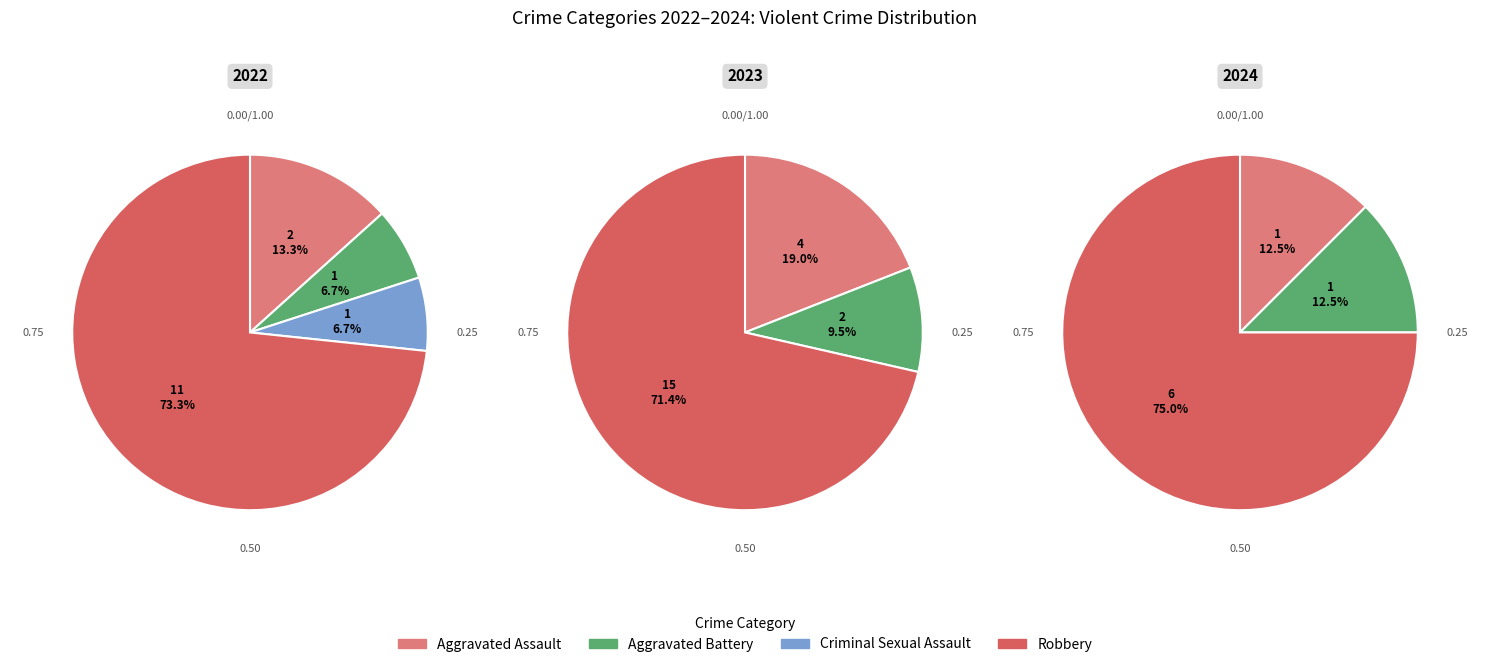

To the nearest percent, what percentage of the pie is 3?

71%